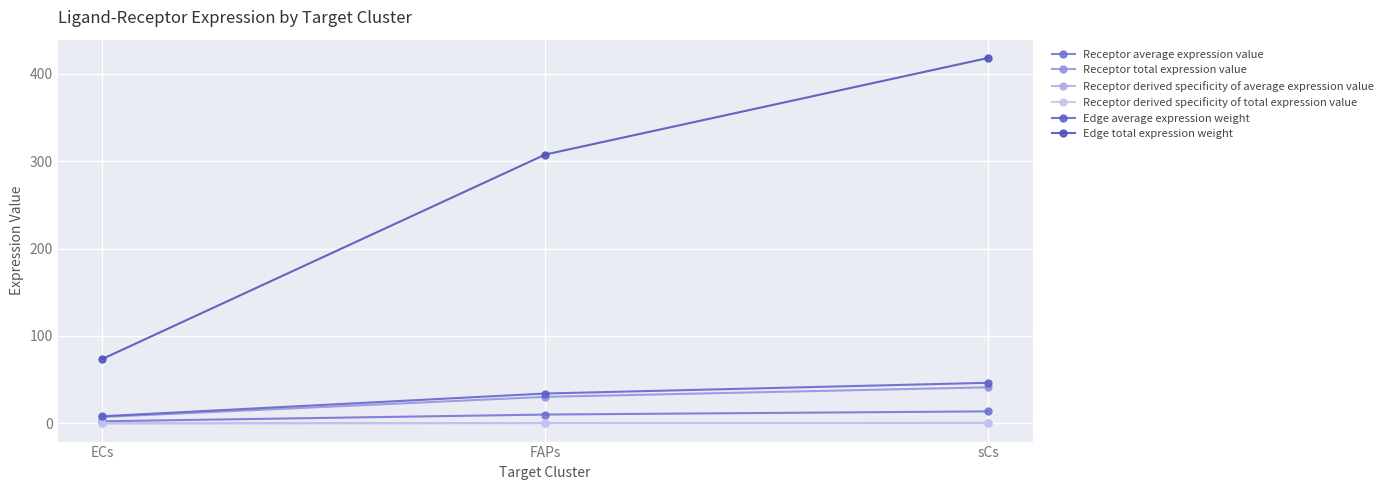

Is this an area chart (filled region under the line)?

No